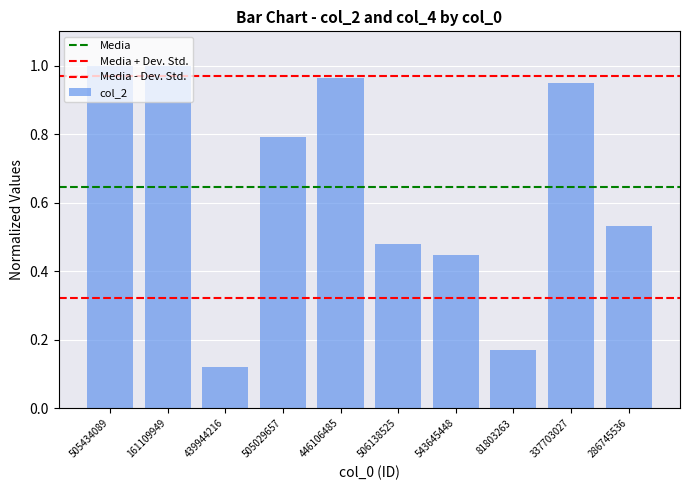

At which label is the value closest to 0?

439944216